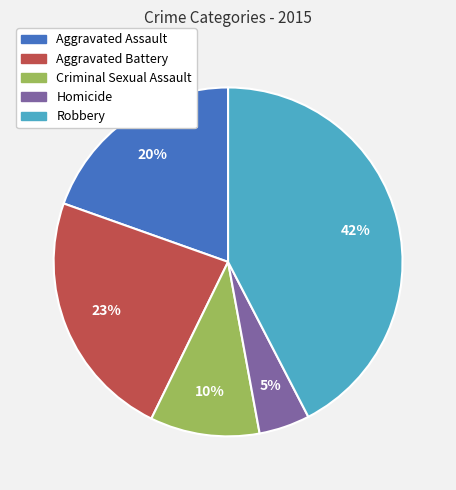

True or false: Aggravated Assault accounts for 20% of the total.

True